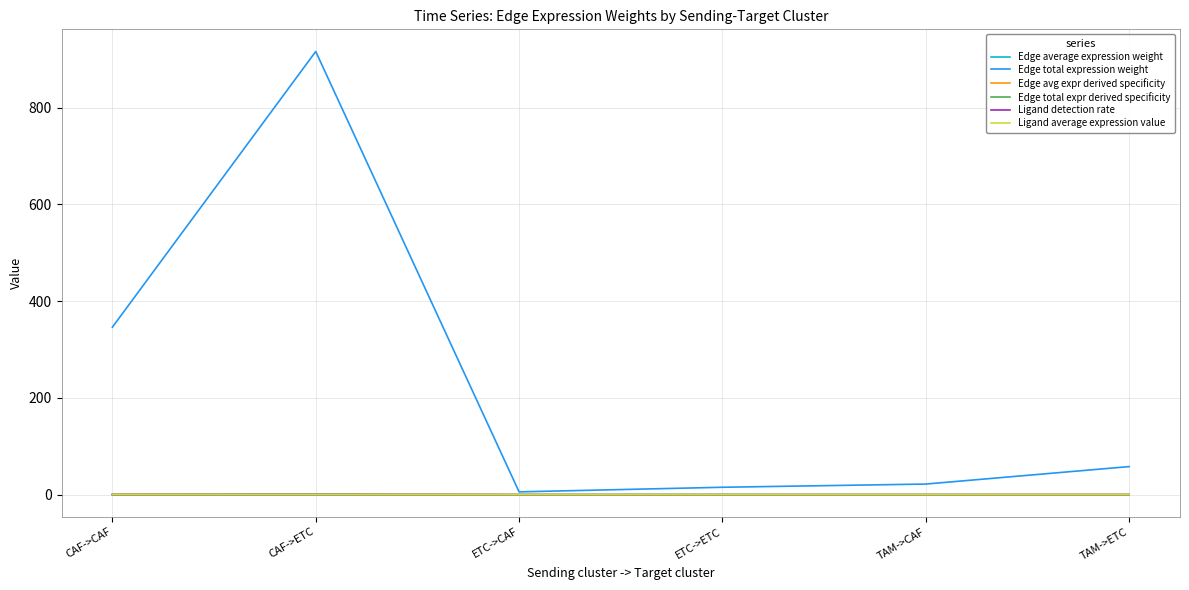

What is the highest value of the Ligand detection rate series?

0.1